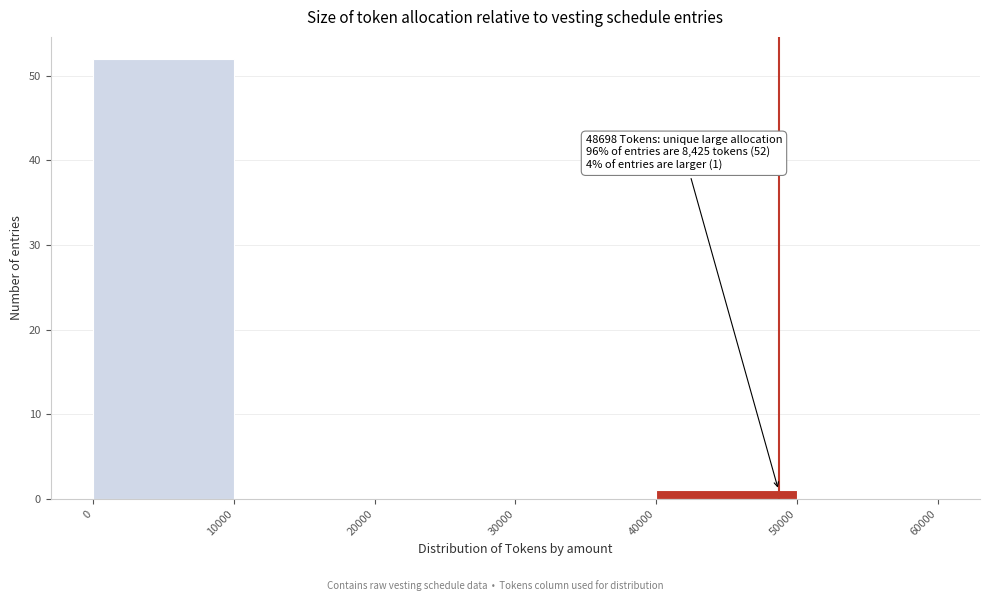

Over which range of the x-axis is the bar tallest?

0 to 10000